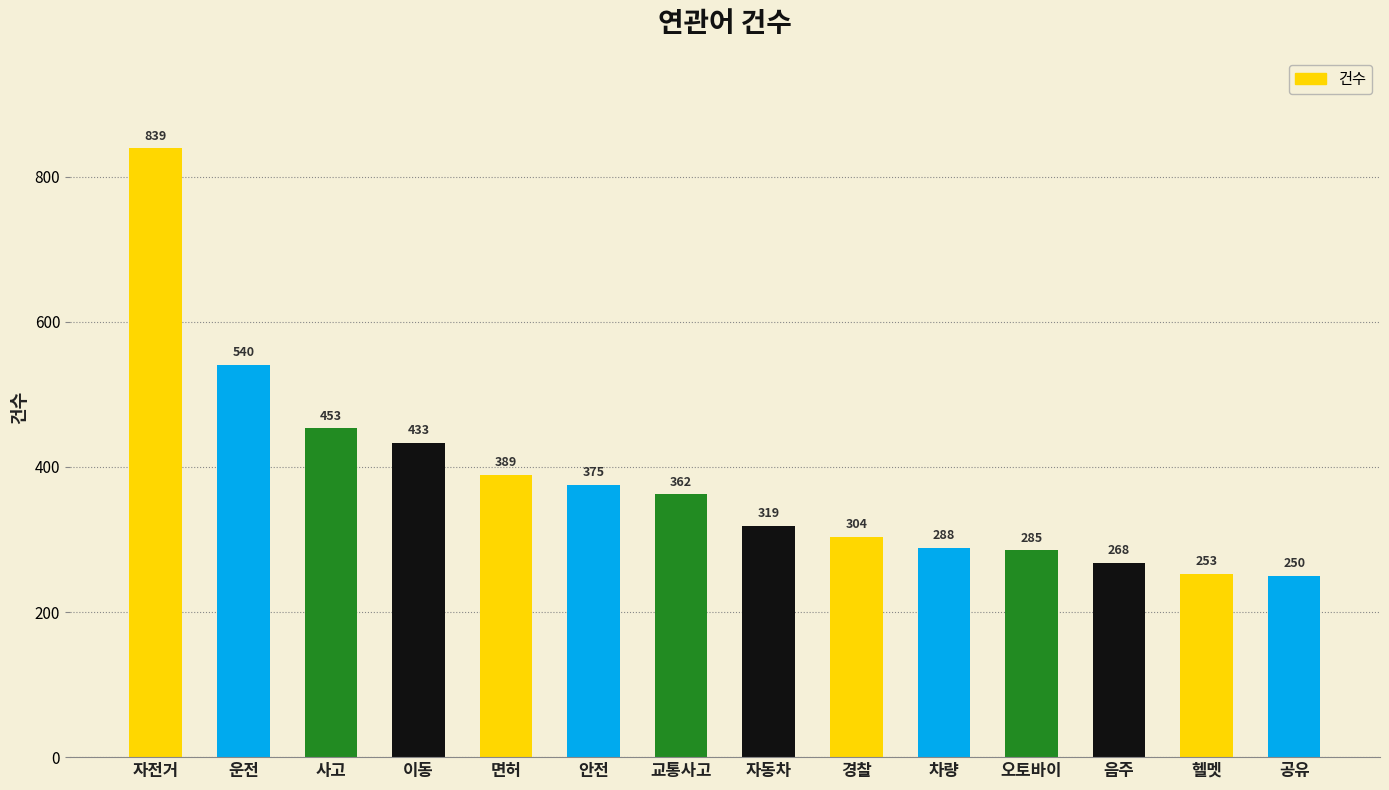

What is the ratio of the value at 경찰 to the value at 공유?

1.2